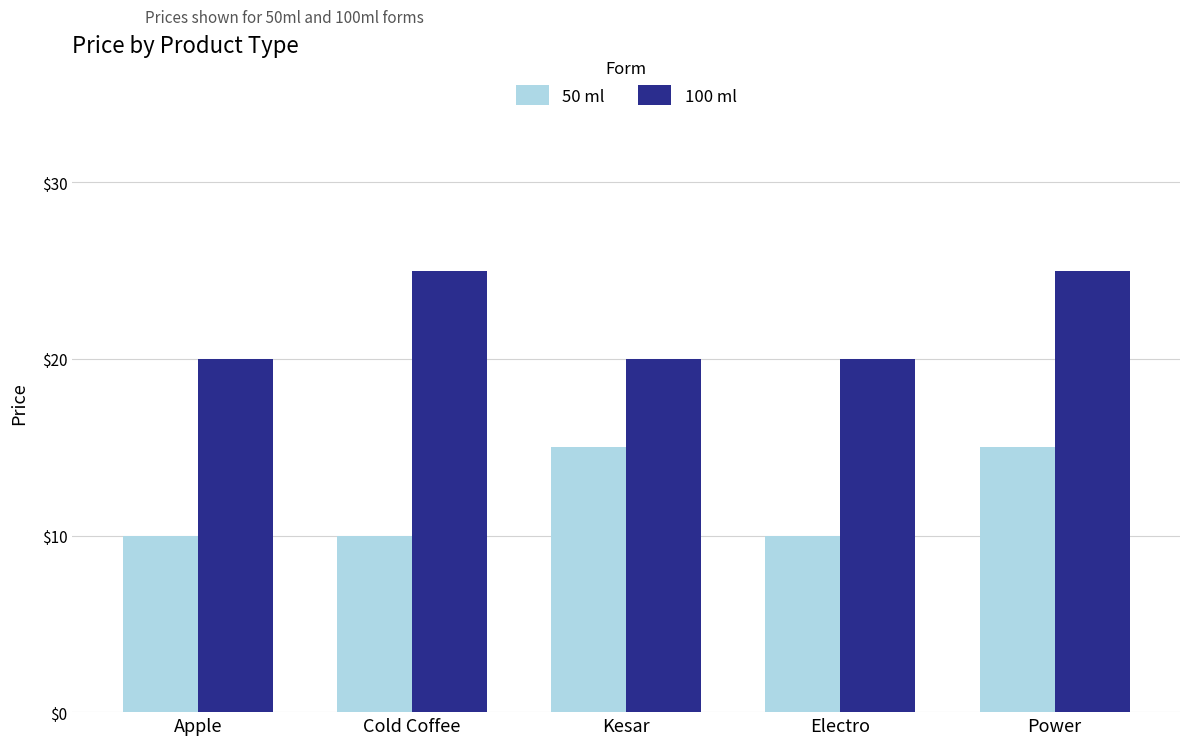

What is the greatest value displayed?

25